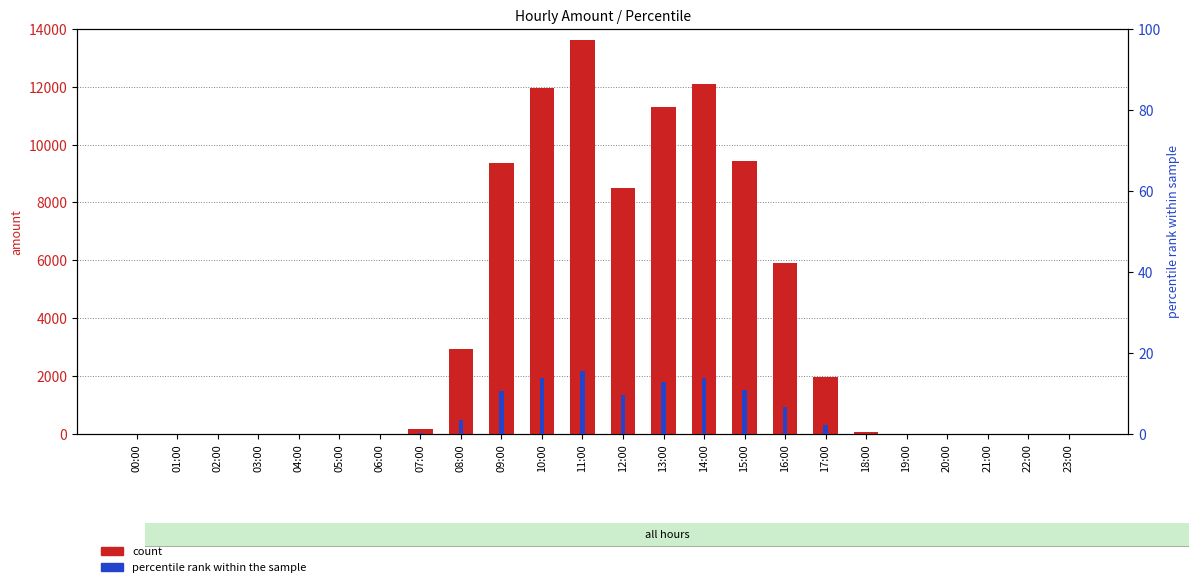

At which label is percentile rank within the sample closest to 7?

16:00